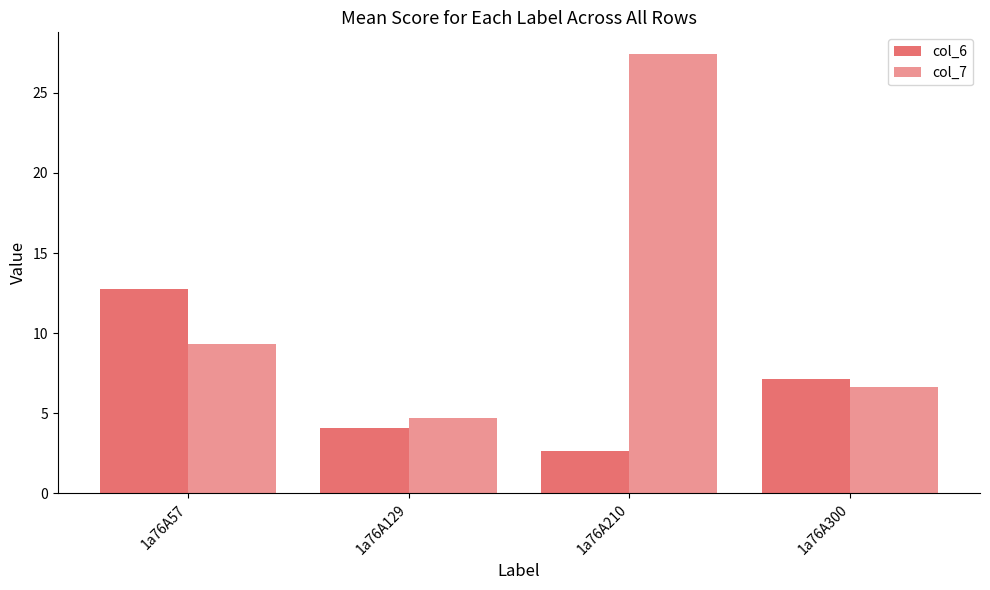

Between 1a76A300 and 1a76A57, which is larger?

1a76A57